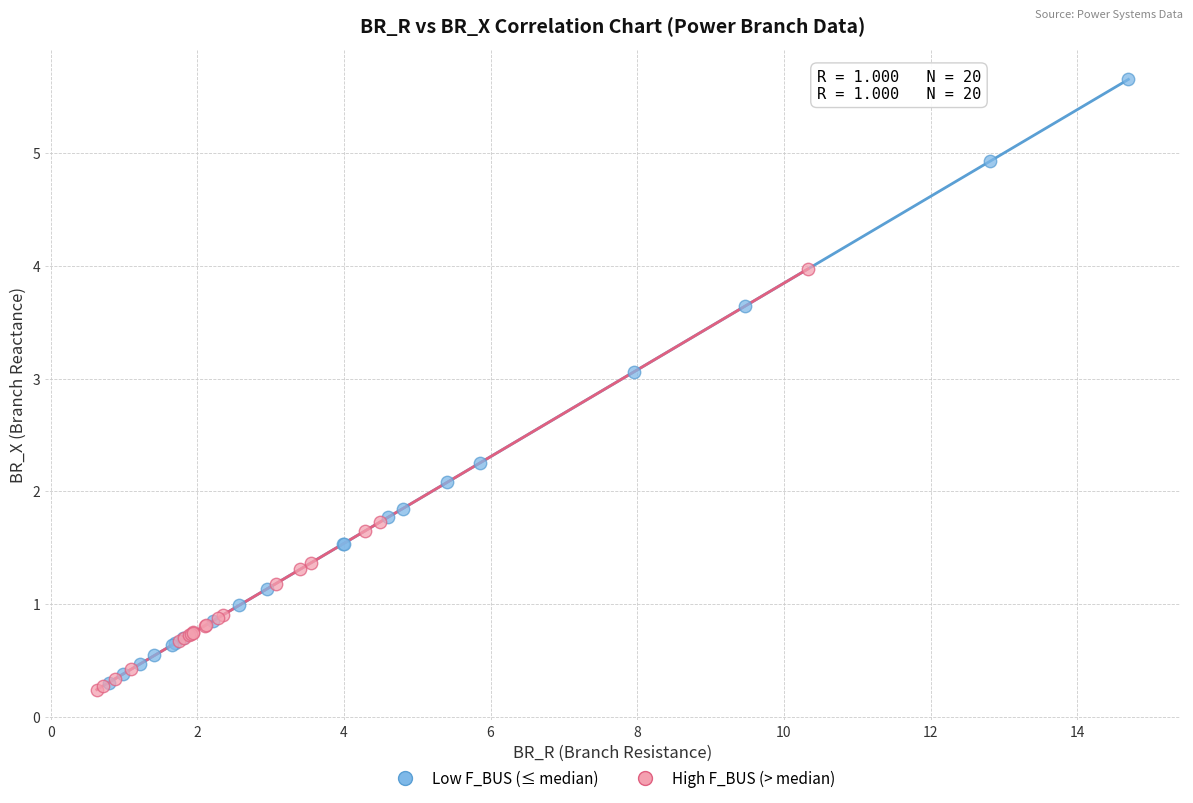

Which series contains the highest Y value?

Low F_BUS (≤ median)